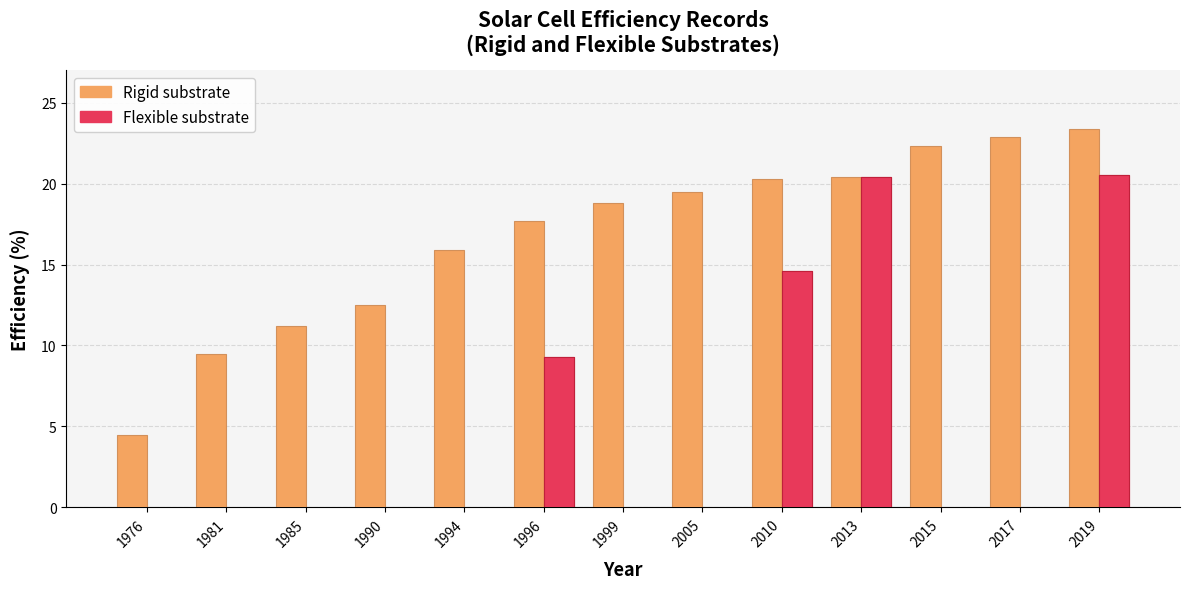

Reading left to right, list all the values displayed in this chart.

Rigid substrate: 4.5	9.5	11.2	12.5	15.9	17.7	18.8	19.5	20.3	20.4	22.3	22.9	23.4
Flexible substrate: 0.0	0.0	0.0	0.0	0.0	9.3	0.0	0.0	14.6	20.4	0.0	0.0	20.6